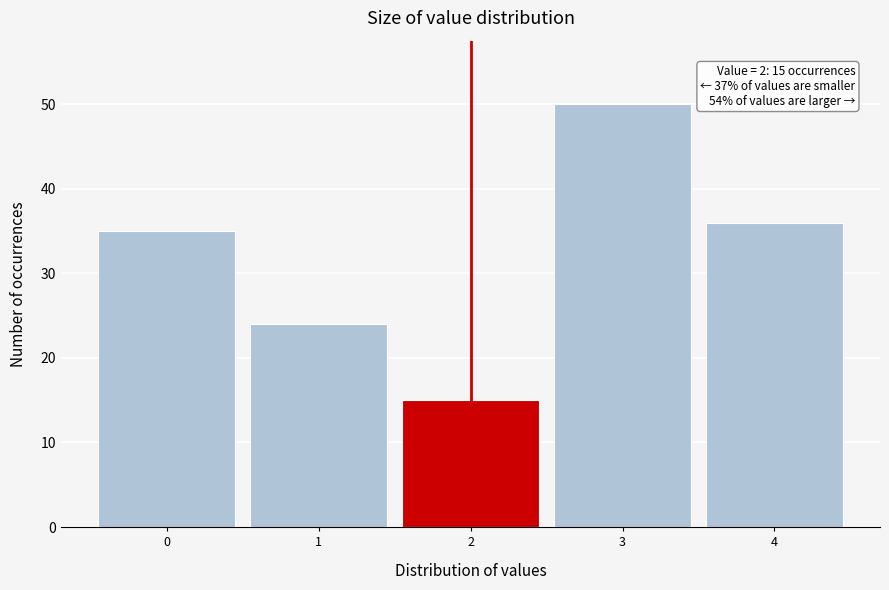

Which range on the x-axis has the tallest bar?

2.5 to 3.5